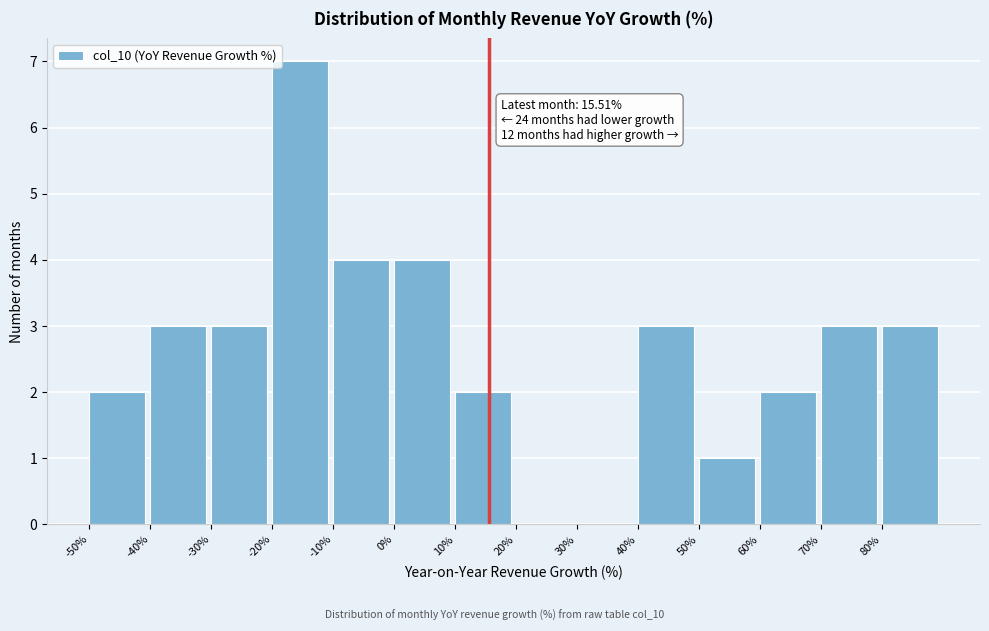

Which range on the x-axis has the tallest bar?

-20 to -10